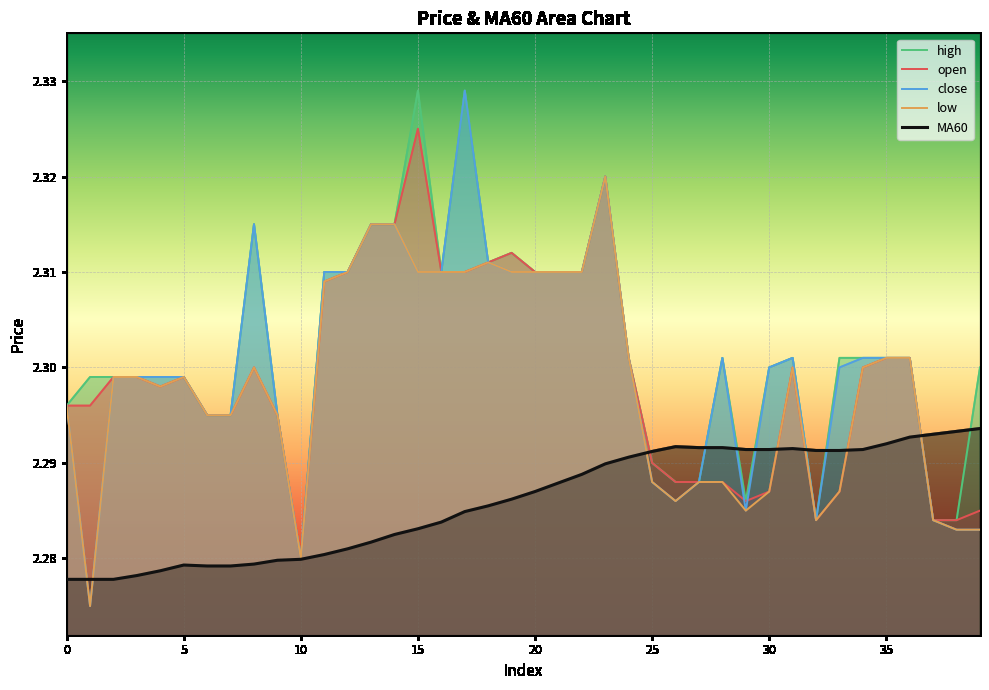

What is the label of the 12th point from the right?

28